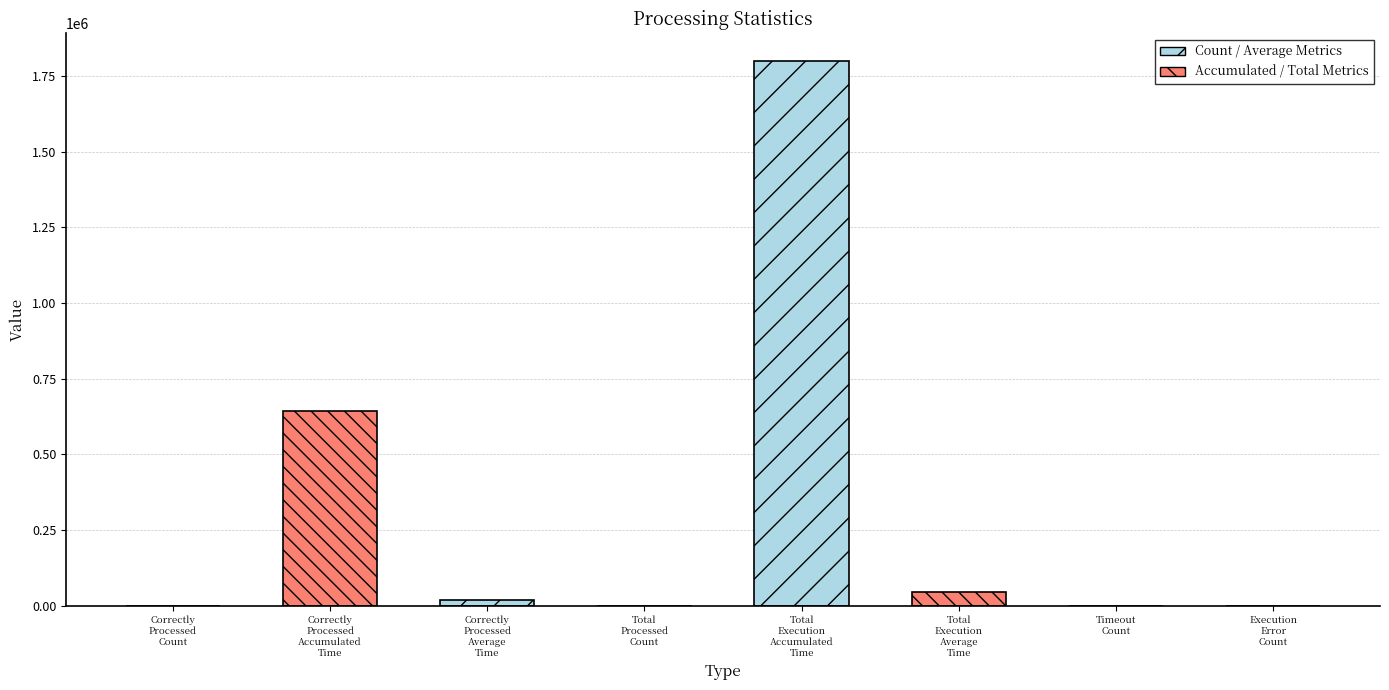

Where is the data nearest to the value 900422?

Correctly-Processed-Accumulated-Time